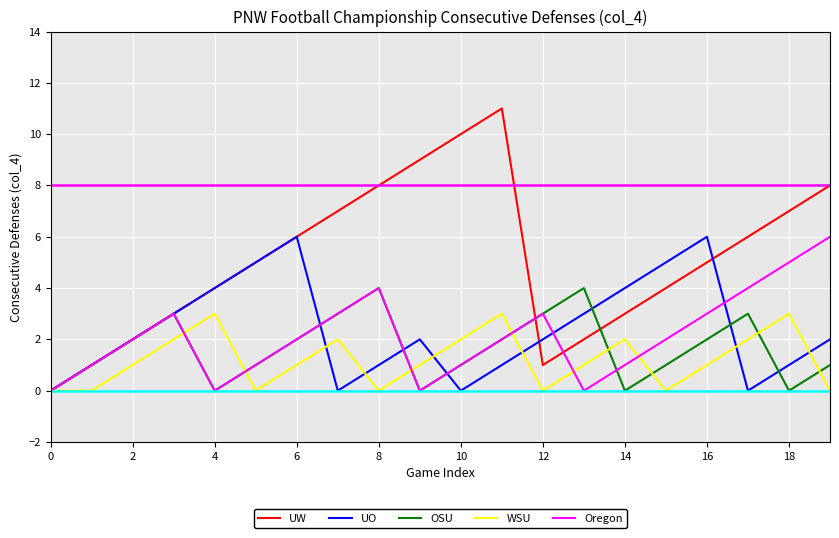

Which series has the largest total across all categories?

UW